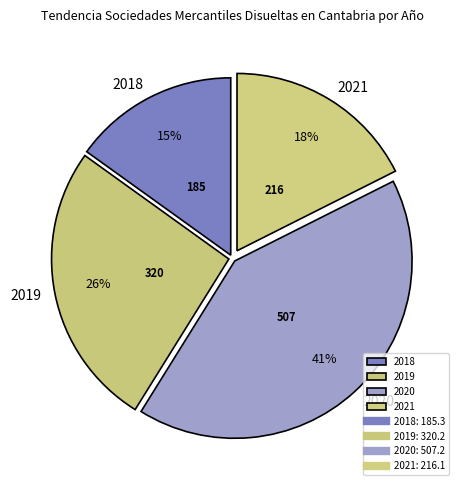

To the nearest percent, what is the average slice percentage?

25%